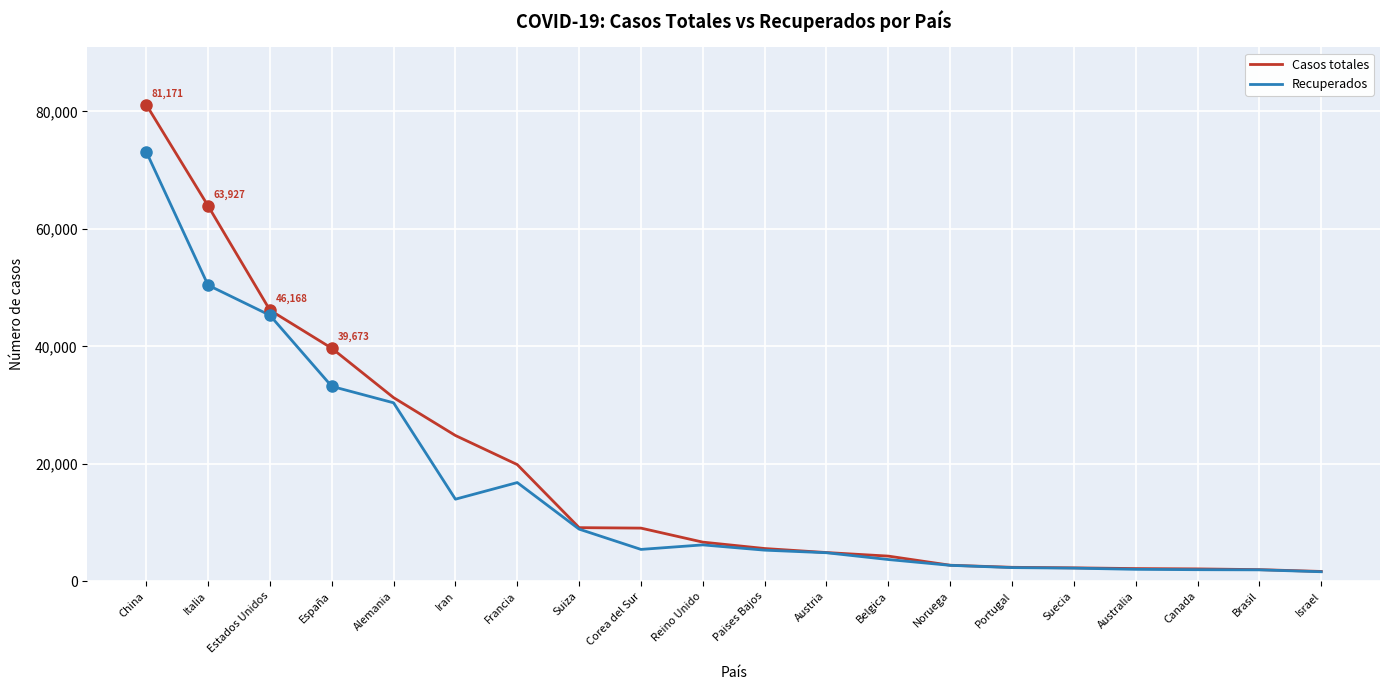

Which category has the highest value across all series?

China